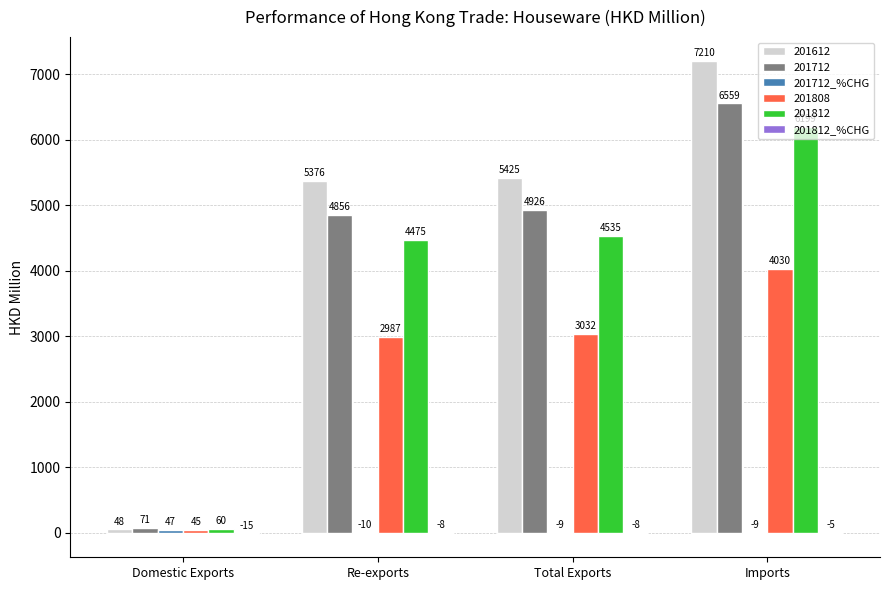

At which category does the chart reach its peak across all series?

Imports